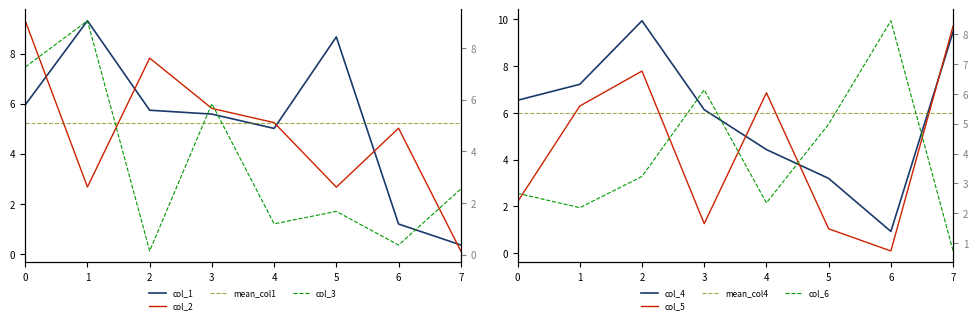

After their last crossing, which series has the higher values: col_5 or col_4?

col_5